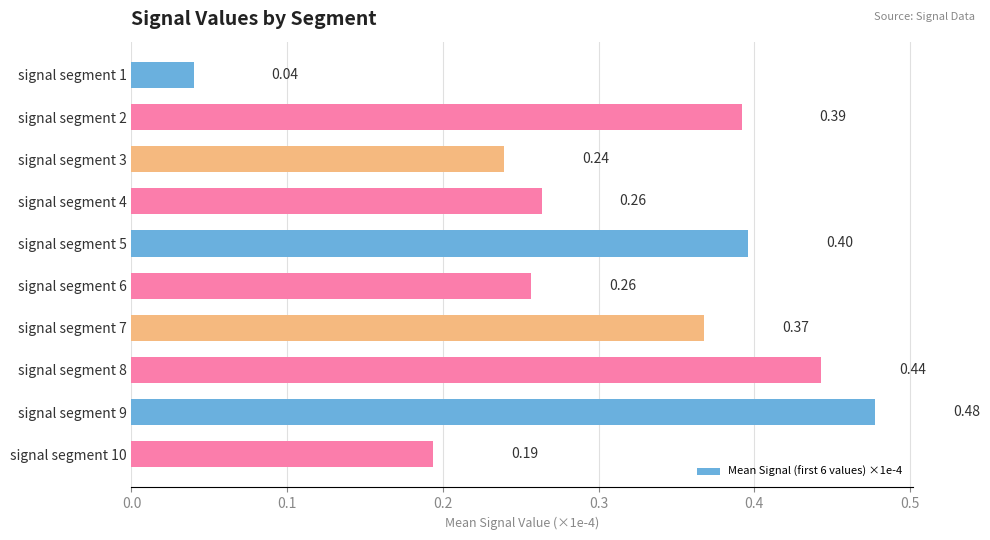

What is the sum of the values at signal segment 6 and signal segment 8?

0.7